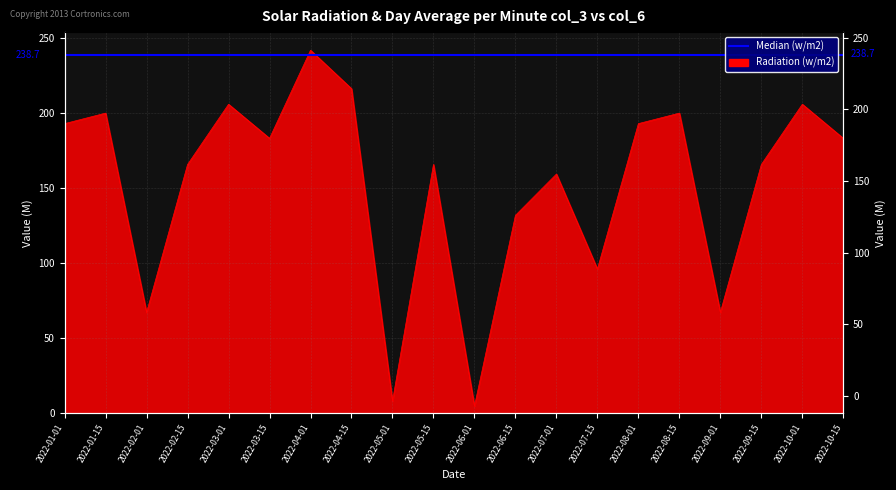

Between 2022-01-01 and 2022-04-01, which is larger?

2022-04-01